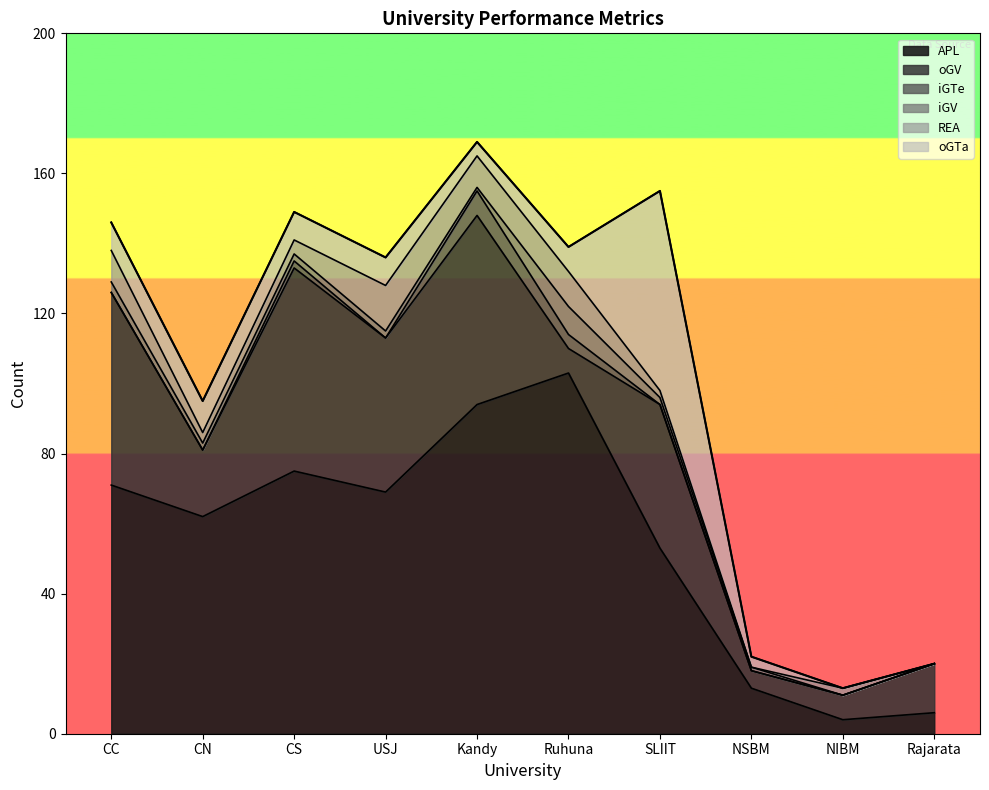

Is the value of oGV at Ruhuna greater than the value of REA at CN?

Yes